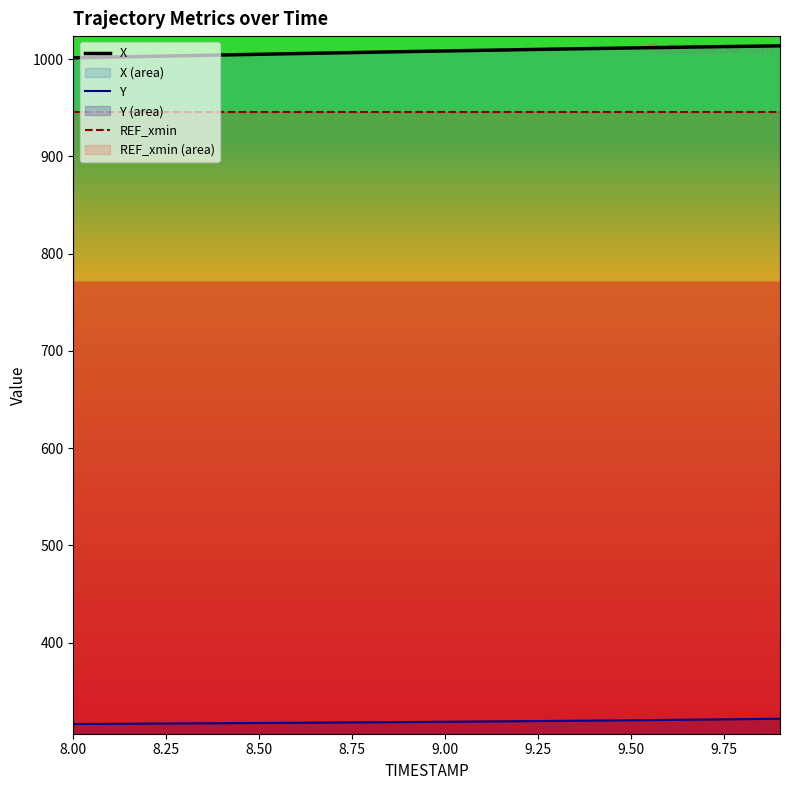

Does the chart display data point markers on the line(s)?

No